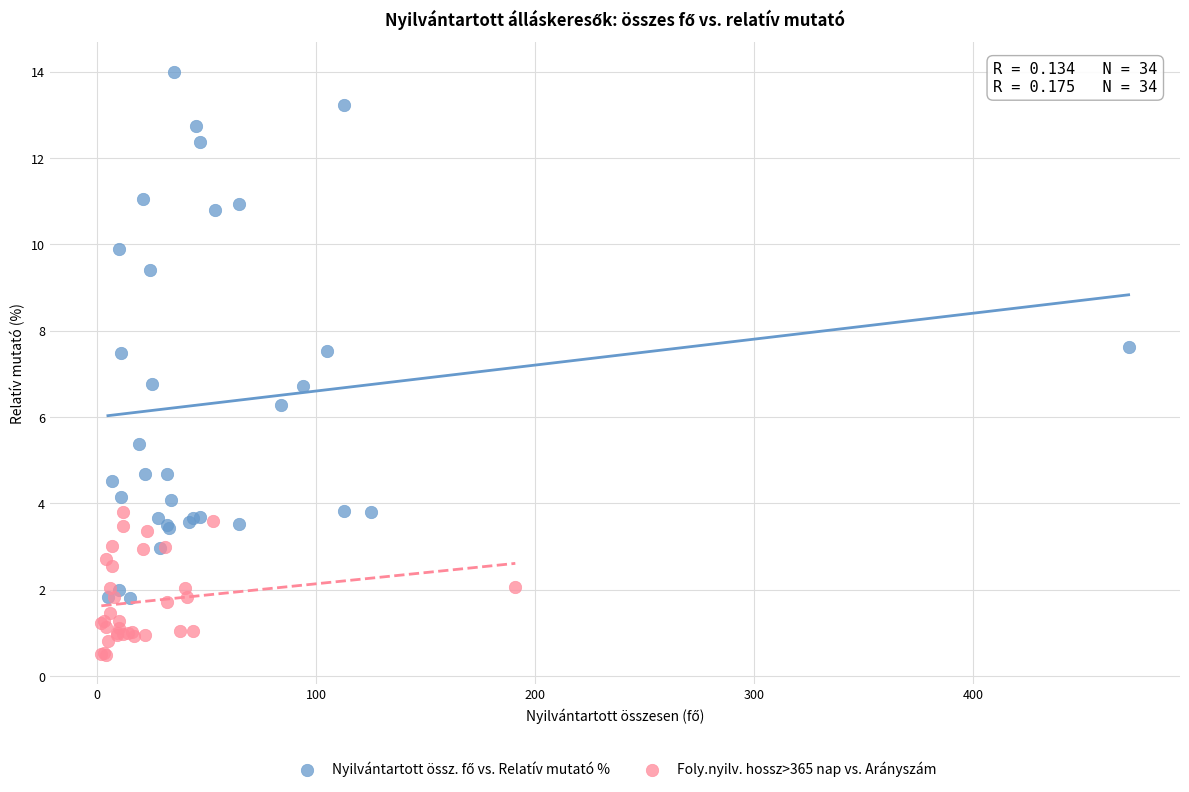

Which series reaches the minimum Y coordinate?

Foly.nyilv. hossz>365 nap vs. Arányszám